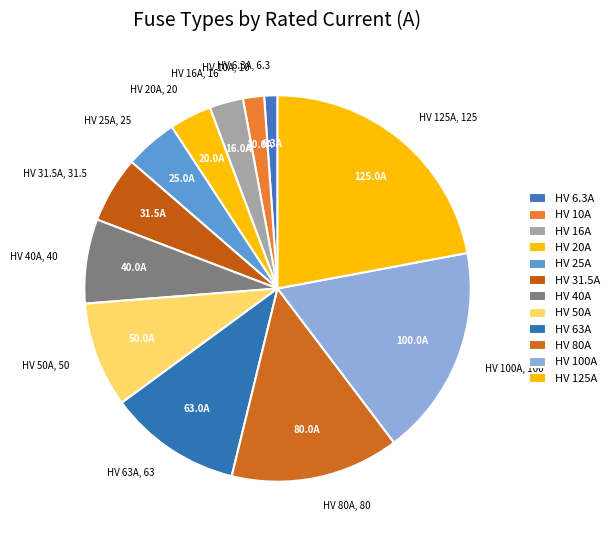

Is the sum of HV 20A and HV 40A greater than half?

No